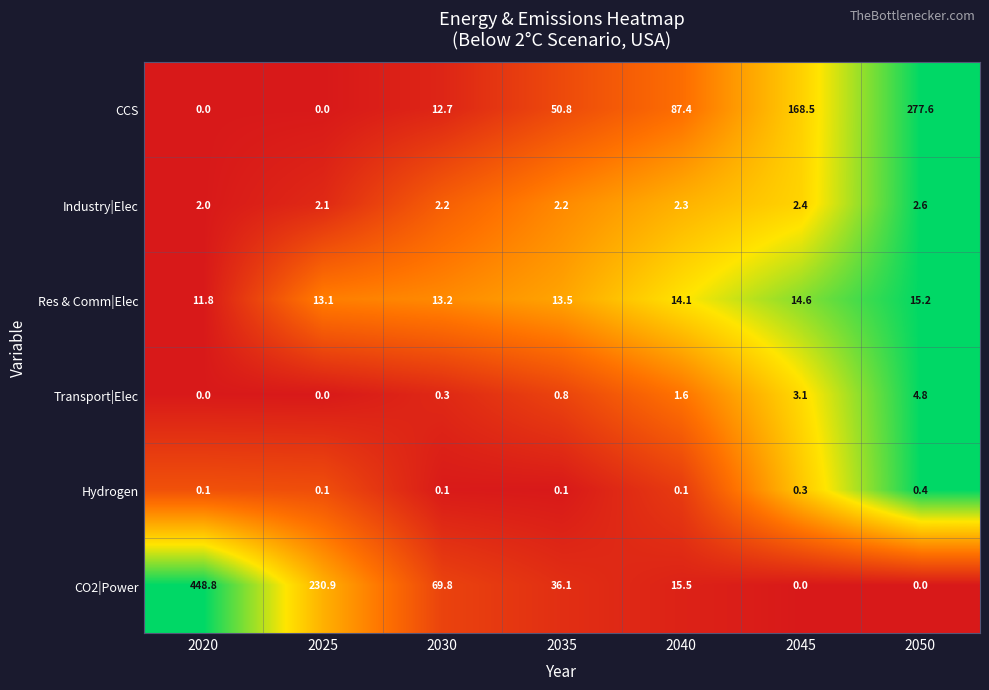

The CO2|Power series shows 230.9 at 2025. True or false?

True